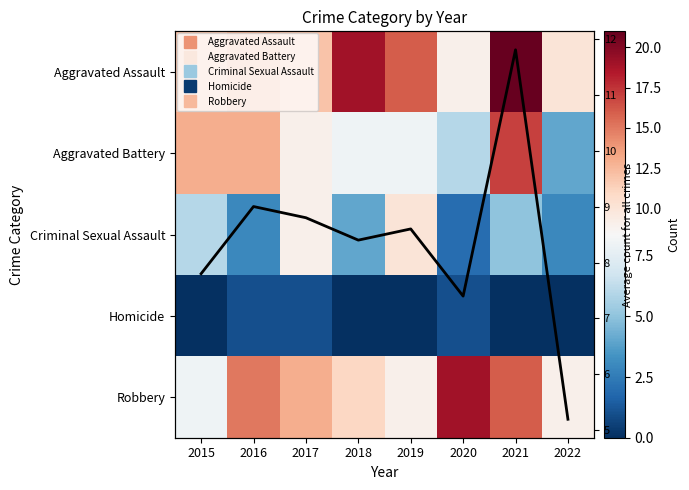

What is the maximum value shown in the chart?

21.0